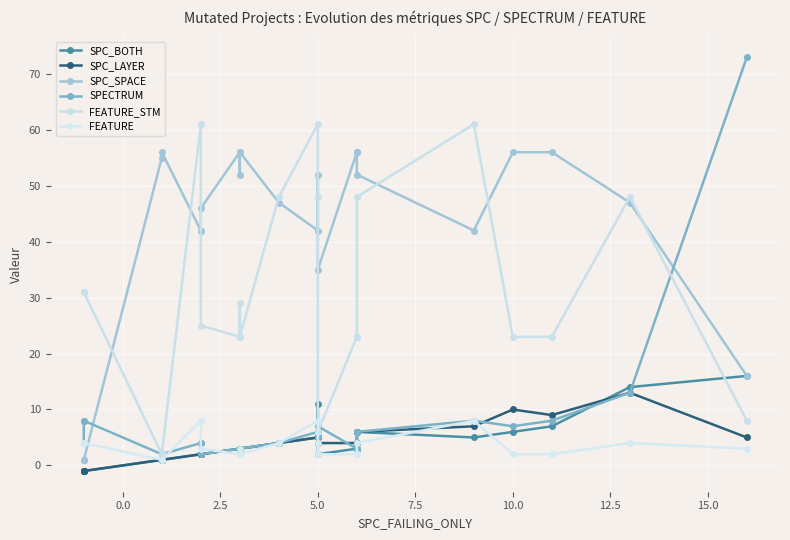

How many interior local valleys does the FEATURE series have?

2